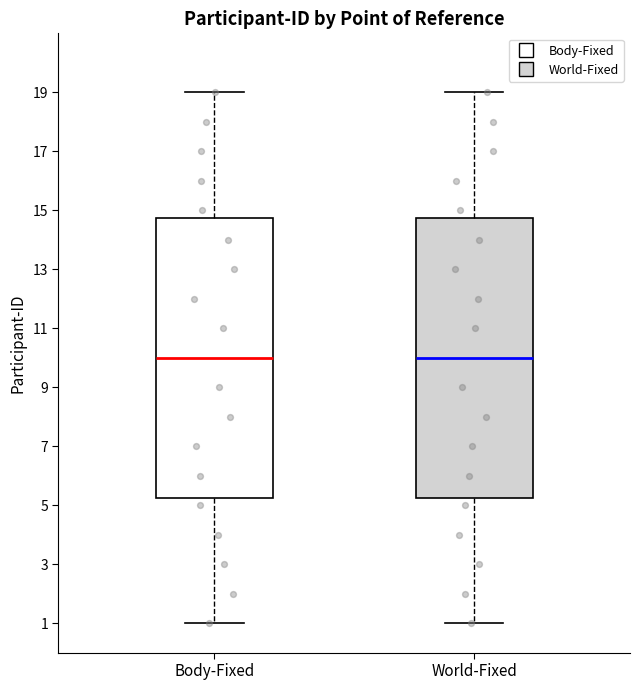

Where does the upper whisker of the box for World-Fixed end on the y-axis? The values are not printed on the chart, so give them approximately, as read against the axis.

19.0